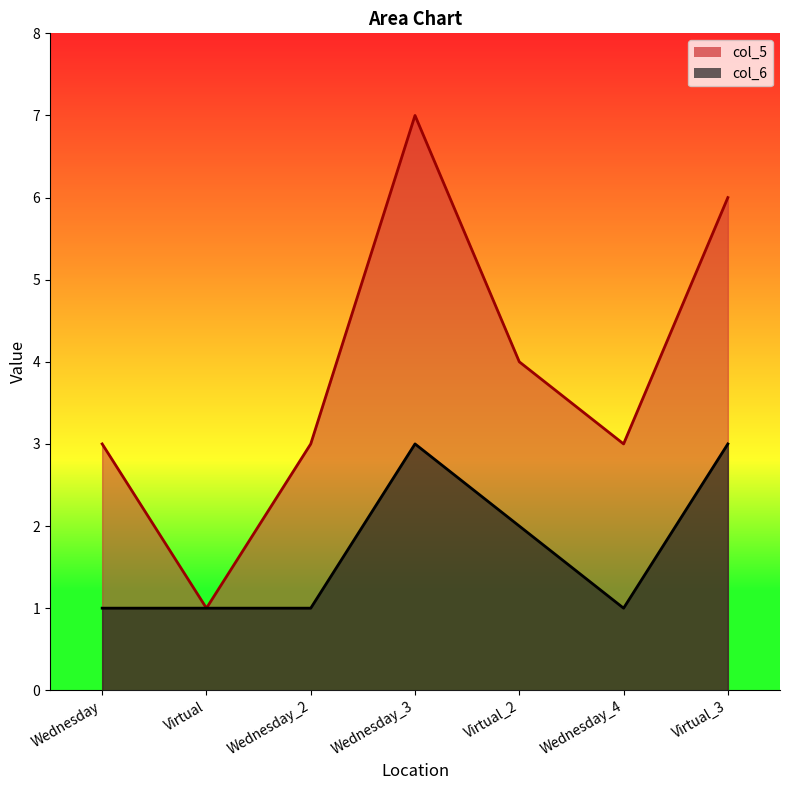

True or false: col_5 and col_6 cross at least once.

False